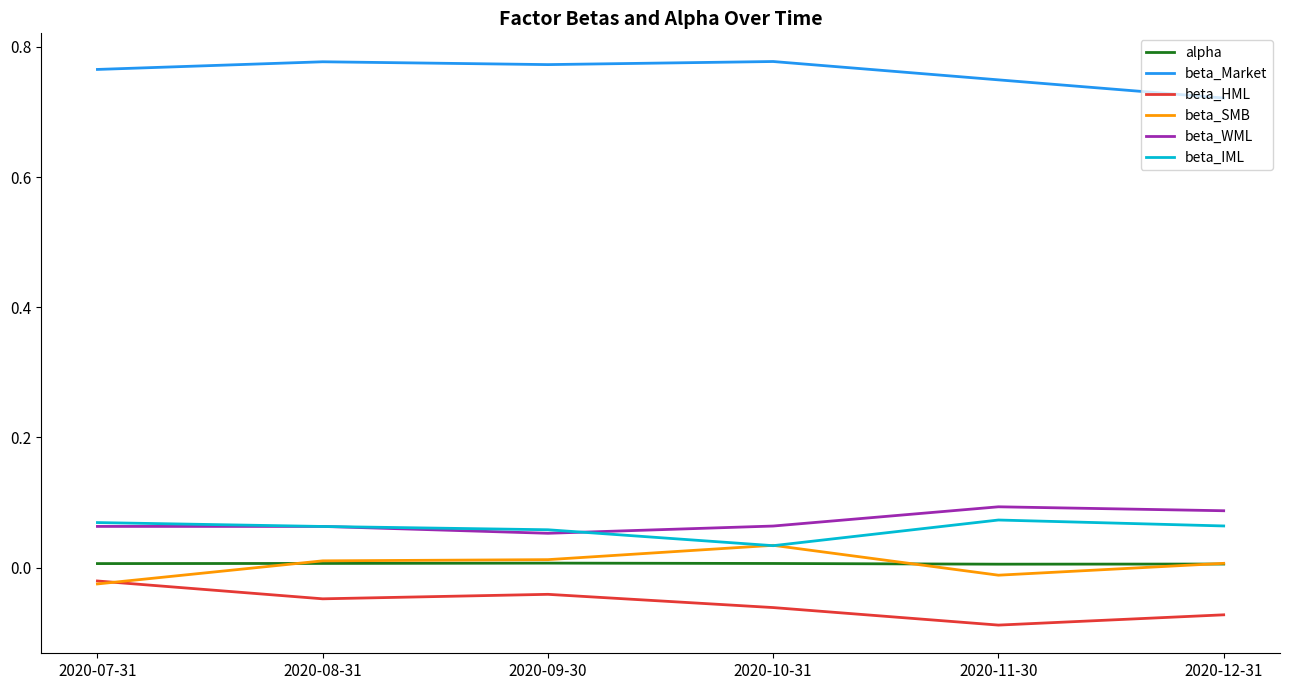

True or false: beta_Market and beta_IML cross at least once.

False